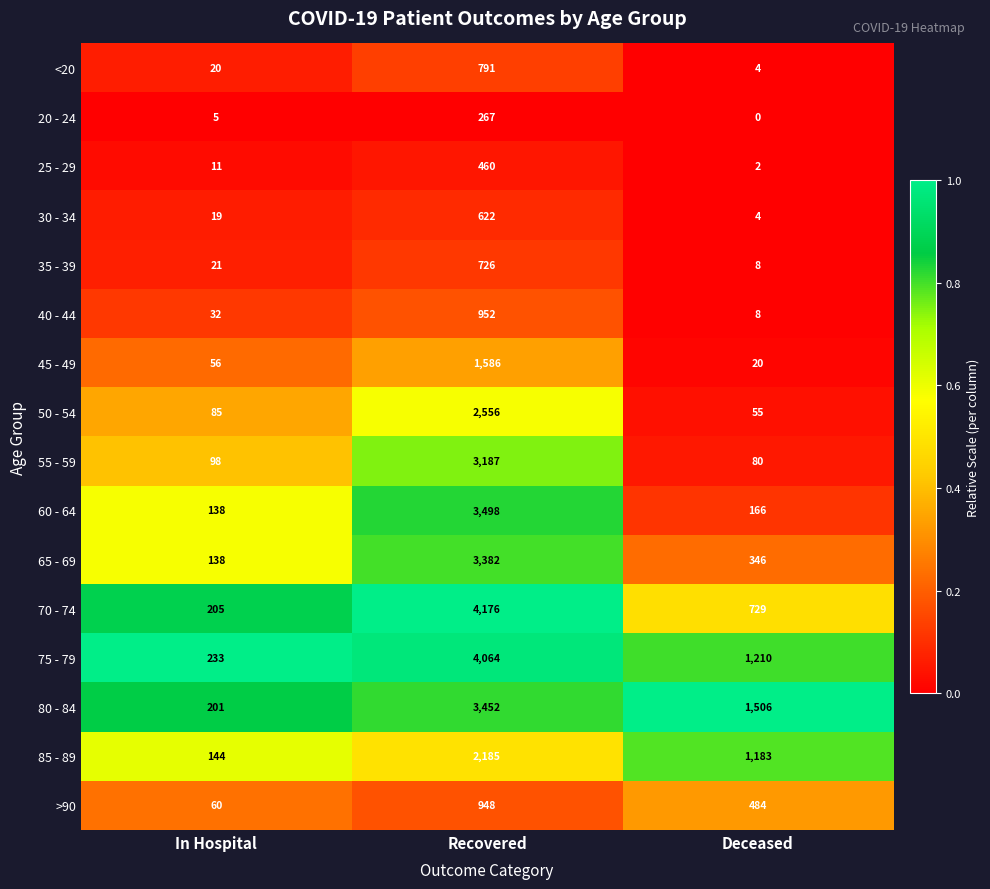

How many categories are shown in the chart?

3